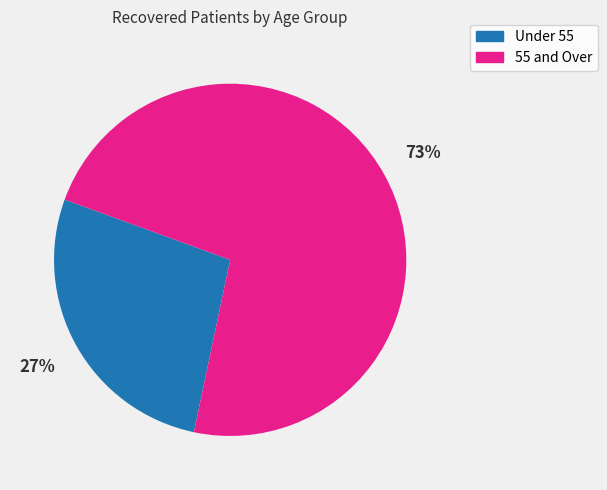

Is there any slice that represents more than half of the pie?

Yes